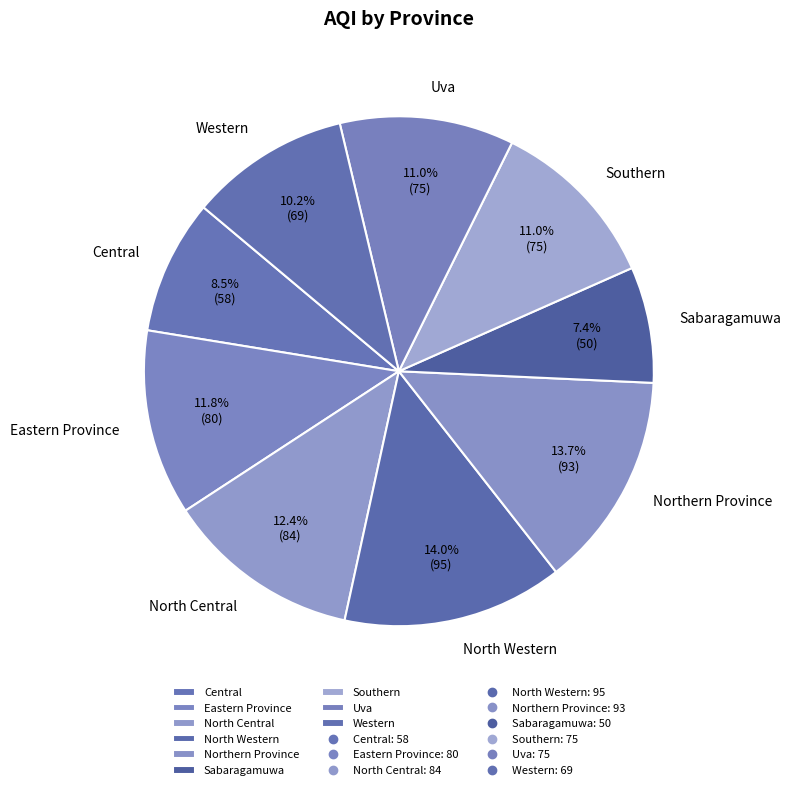

To the nearest percent, what percentage of the pie is Uva?

11%